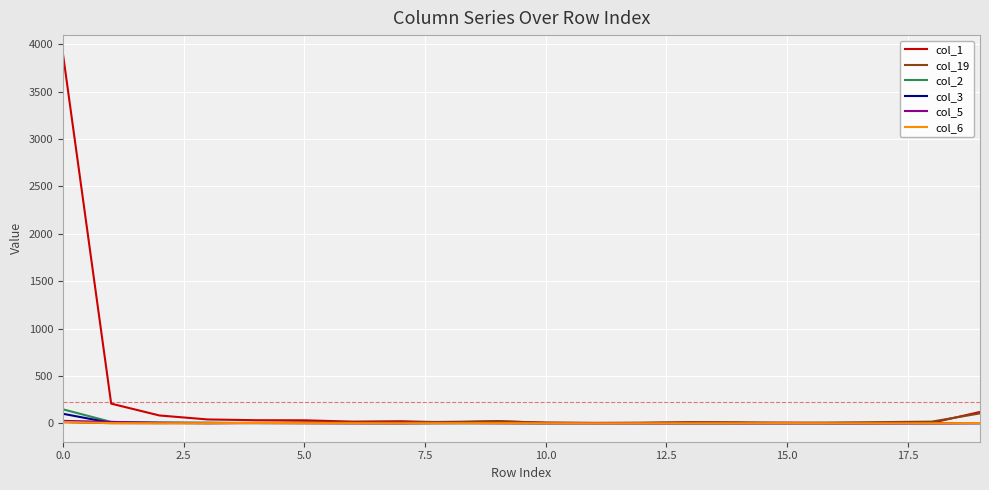

What is the greatest value displayed?

3902